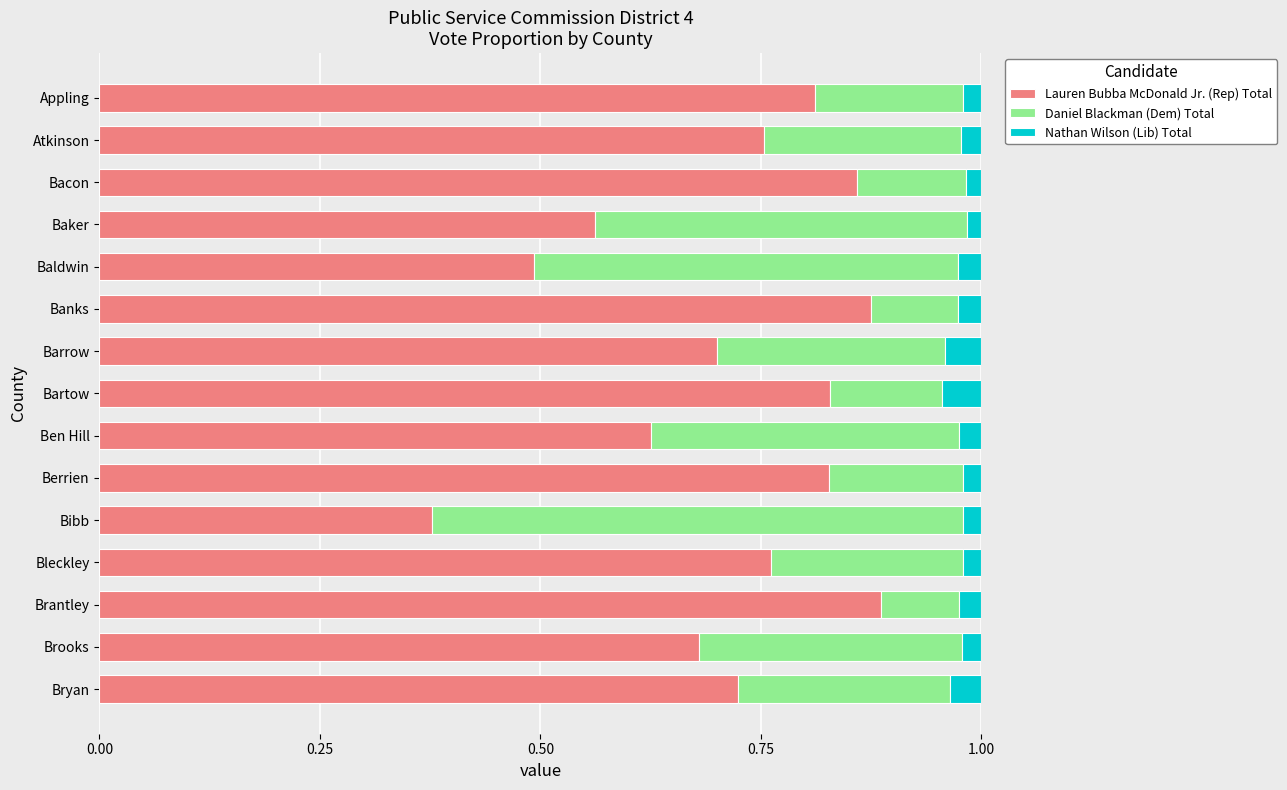

The Lauren Bubba McDonald Jr. (Rep) Total series shows 0.2 at Appling. True or false?

False